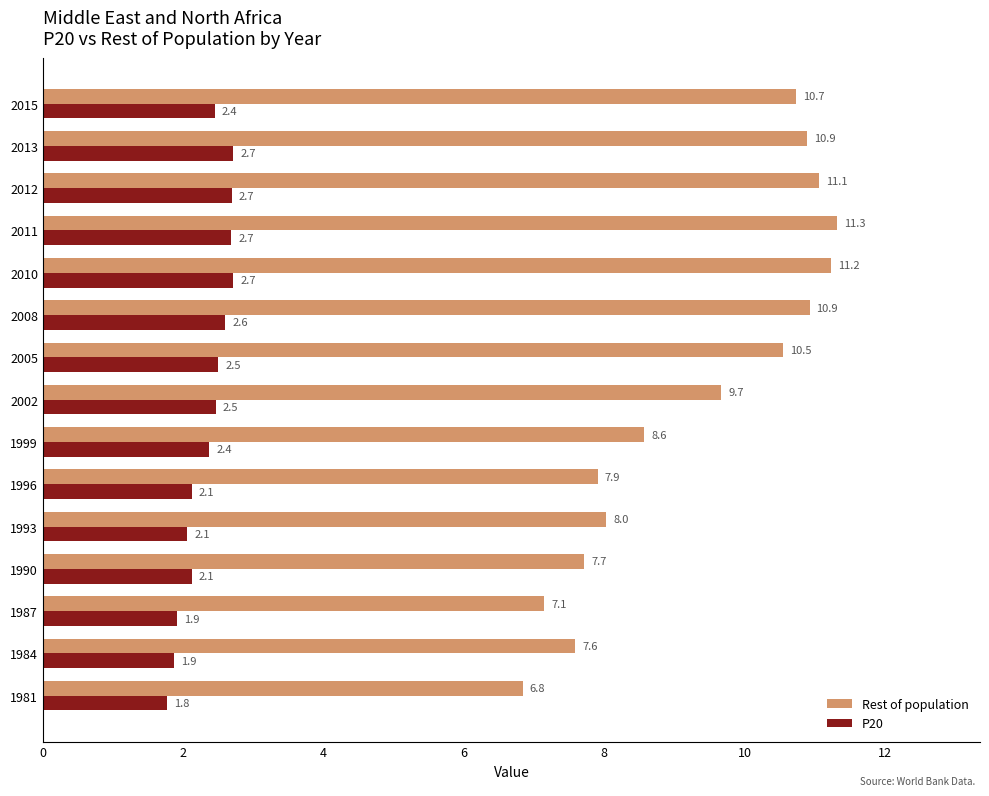

Rank the series by their average value, from highest to lowest.

Rest of population, P20